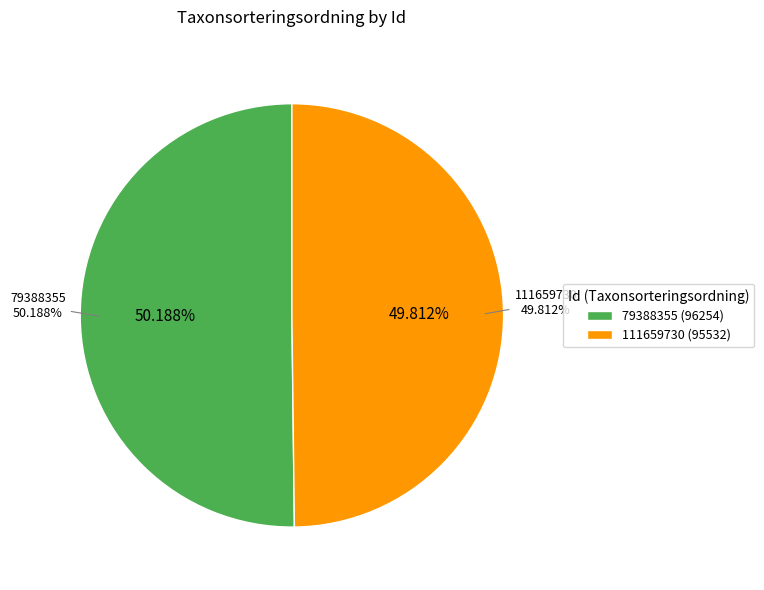

True or false: 111659730 accounts for 35% of the total.

False